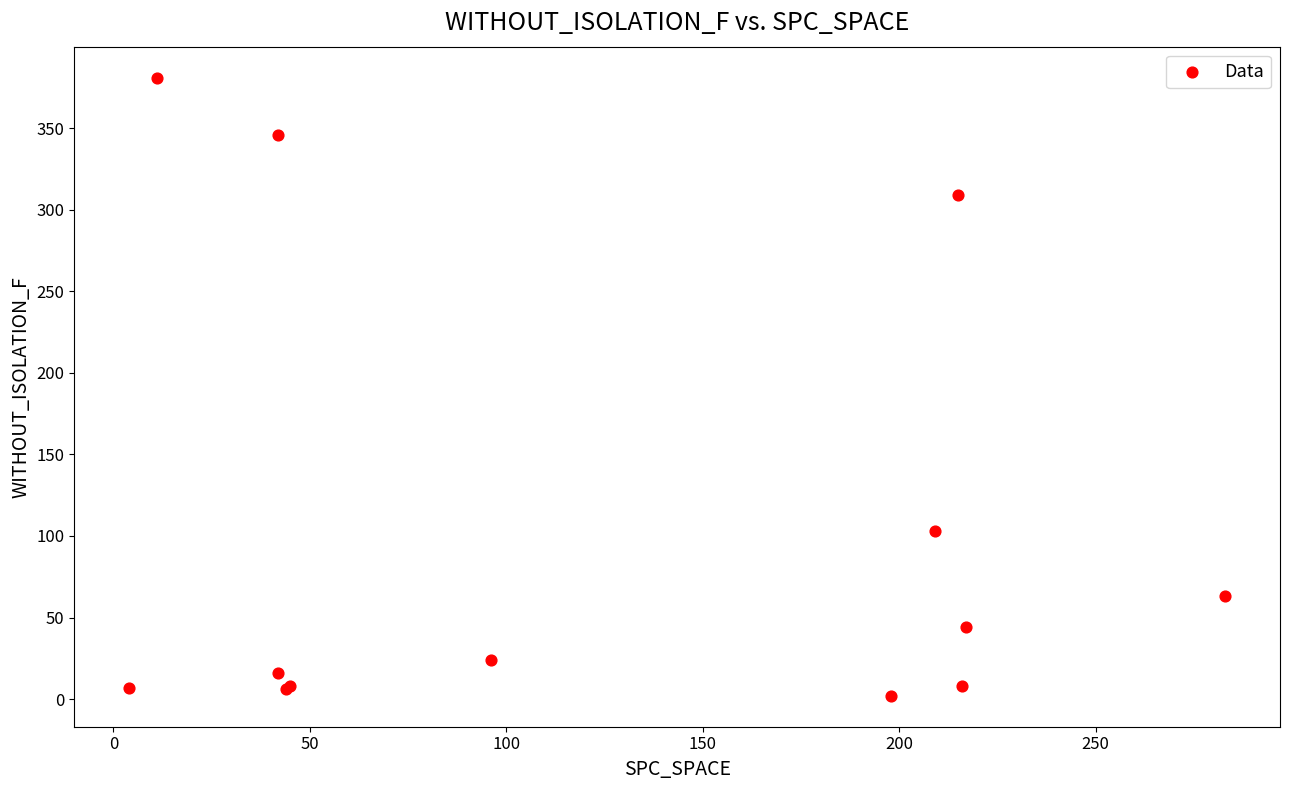

What Y value in the scatter plot is closest to 191?

103